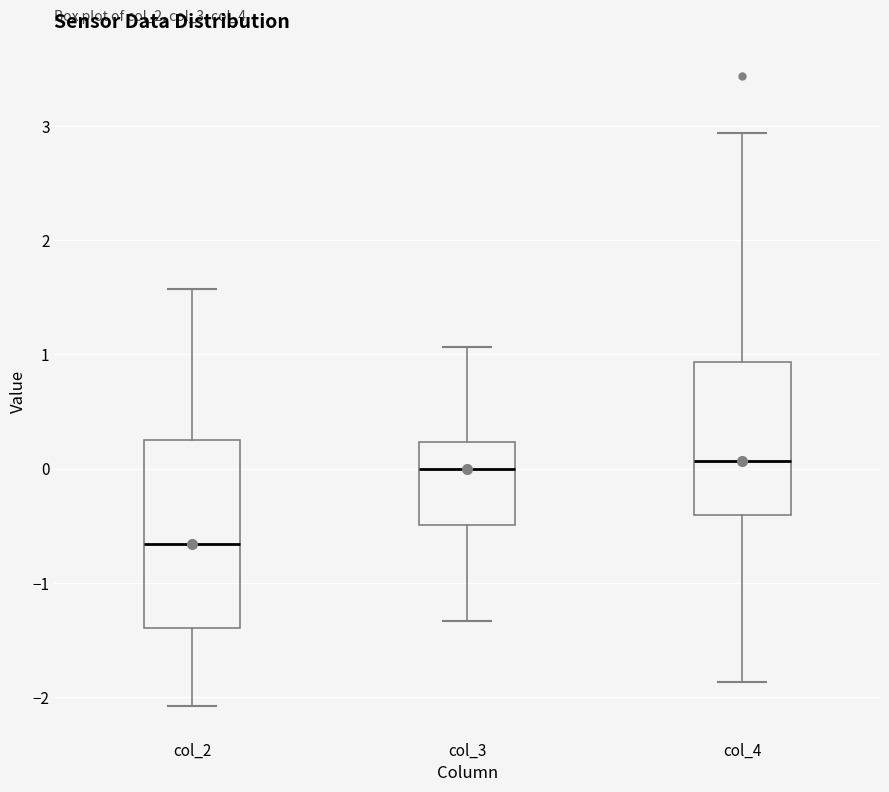

Reading left to right, transcribe this box plot: for each box, give where its median line is, the range the box spans, and where its two whiskers end, as read against the y-axis. The values are not printed on the chart, so give them approximately, as read against the axis.

col_2: median -0.7, box -1.4 to 0.2, whiskers -2.1 to 1.6
col_3: median 0.0, box -0.5 to 0.2, whiskers -1.3 to 1.1
col_4: median 0.1, box -0.4 to 0.9, whiskers -1.9 to 2.9